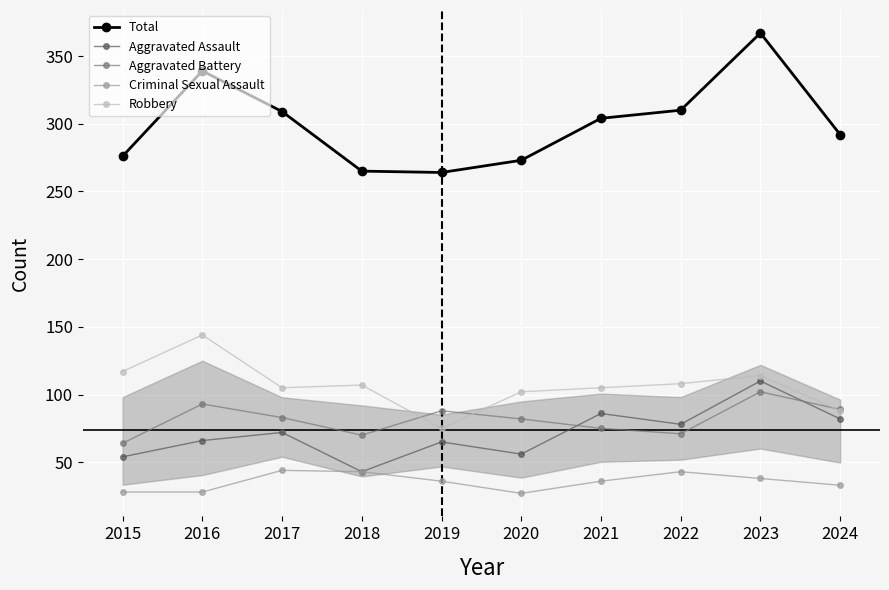

Where does the Aggravated Battery series first go above 83?

2016